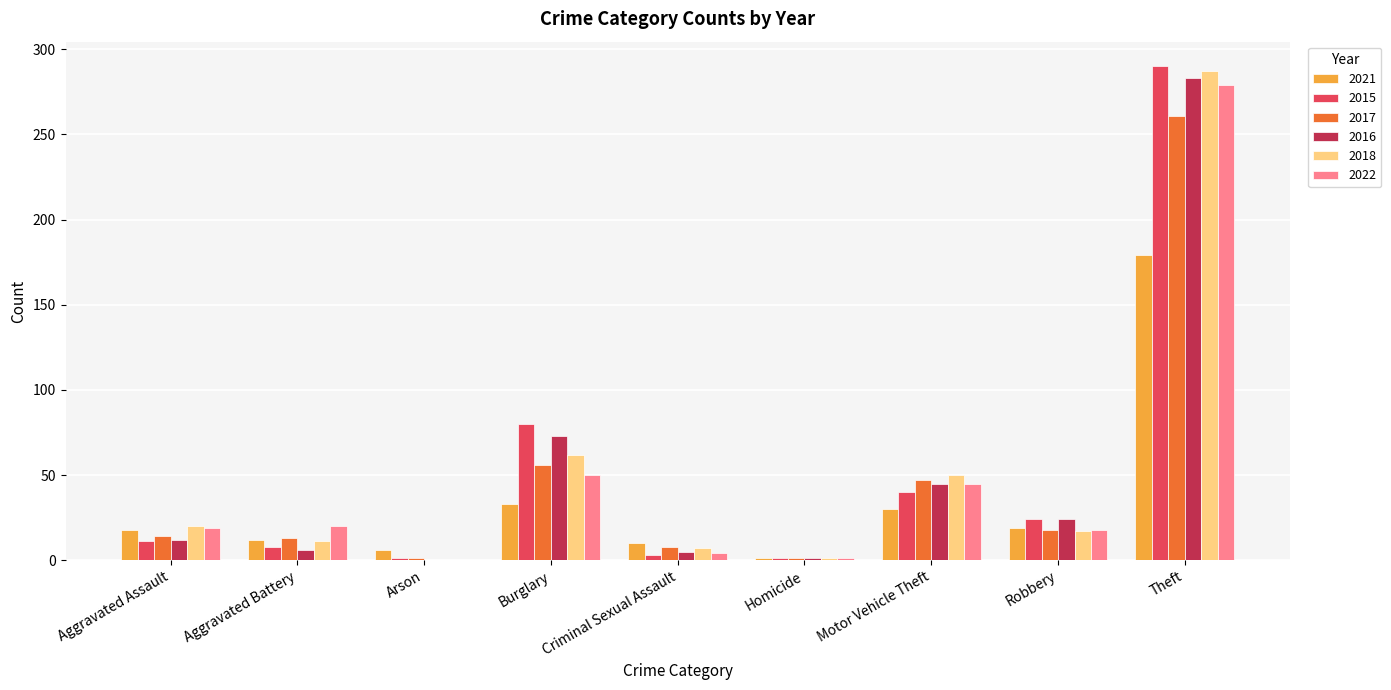

What is the total value across all series at Burglary?

354